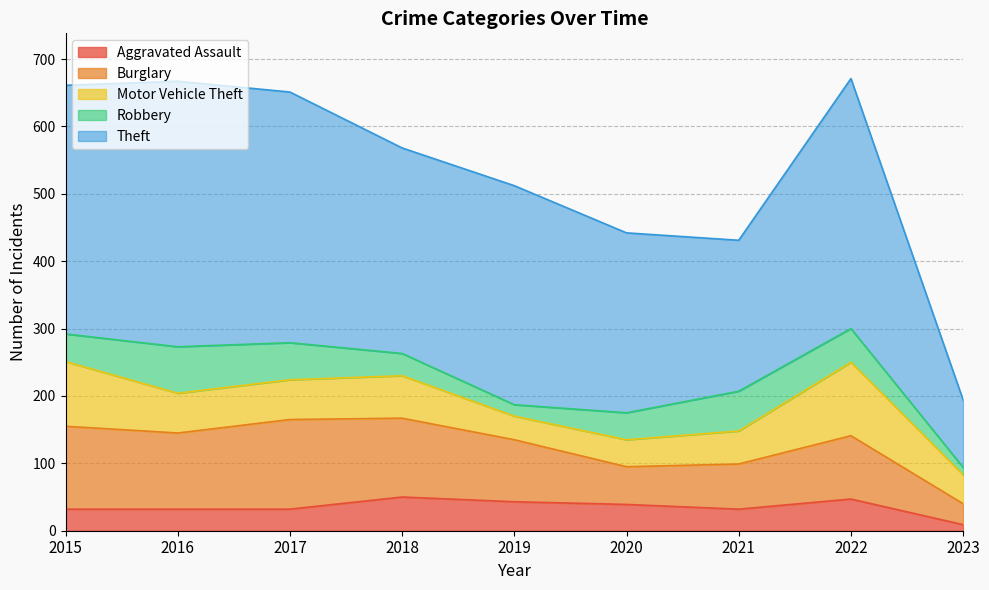

Which series changed the most between 2018 and 2019?

Motor Vehicle Theft